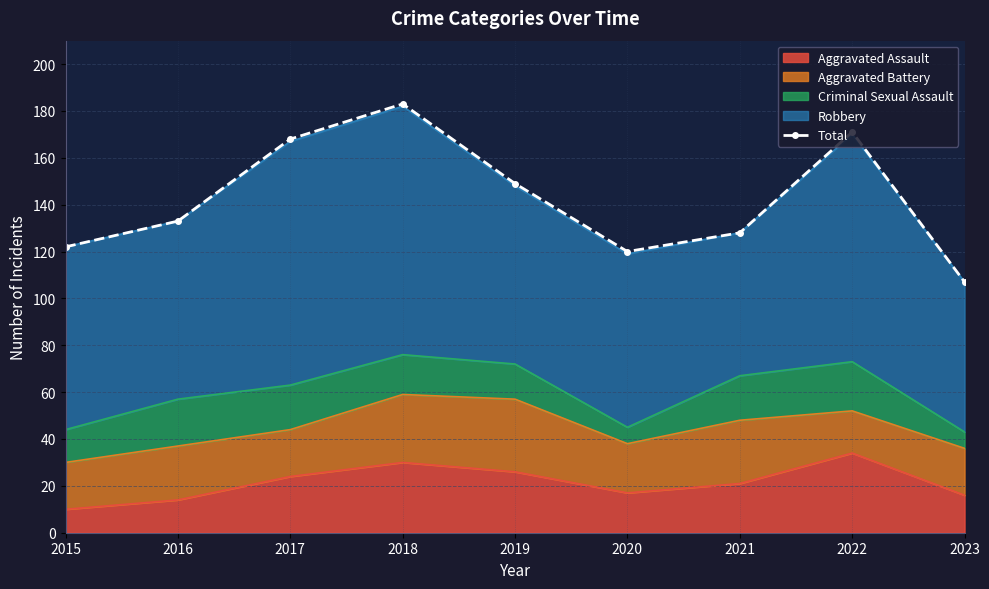

List the labels in order of value, largest first.

2018, 2022, 2017, 2019, 2016, 2021, 2015, 2020, 2023